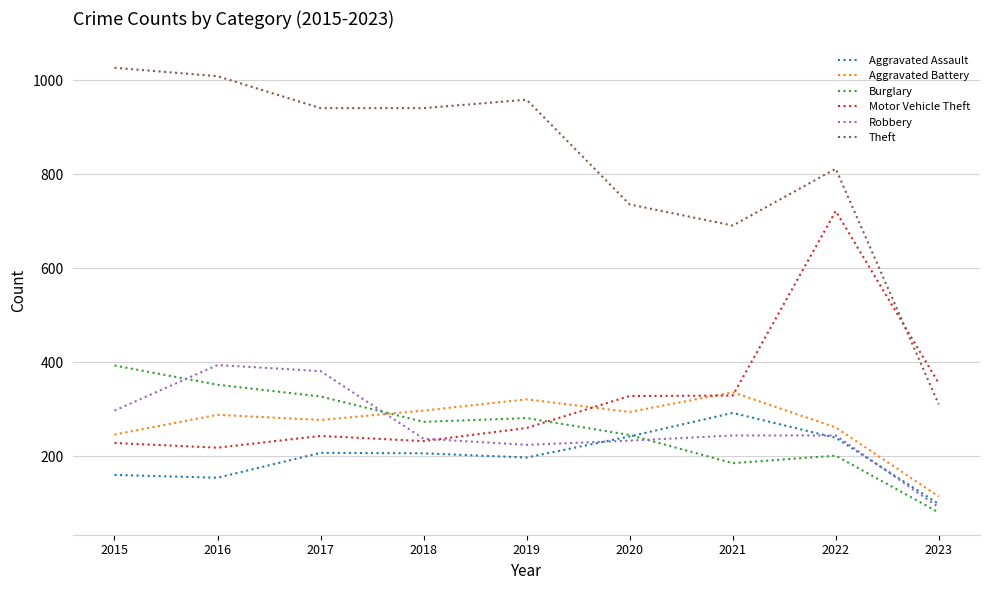

Count the number of data series in this chart.

6